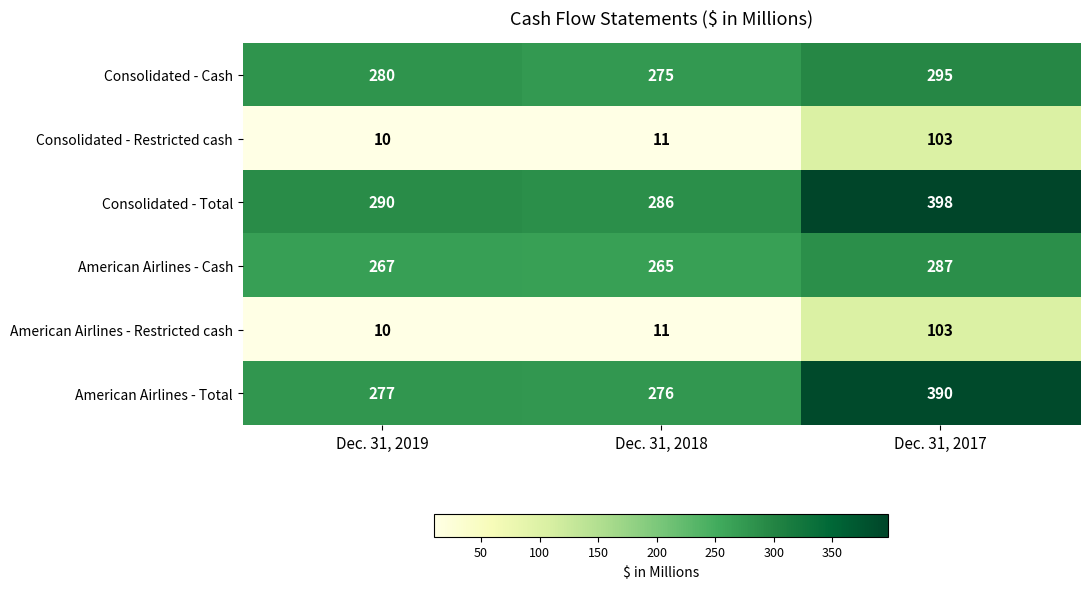

Which label corresponds to the largest value in the chart?

Dec. 31, 2017